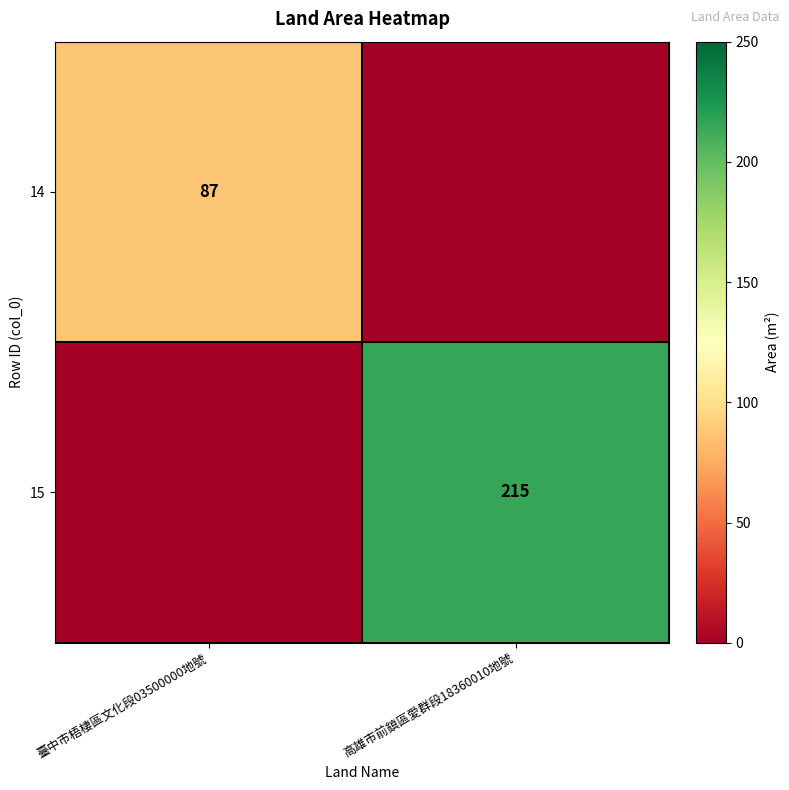

How many categories are shown in the chart?

2